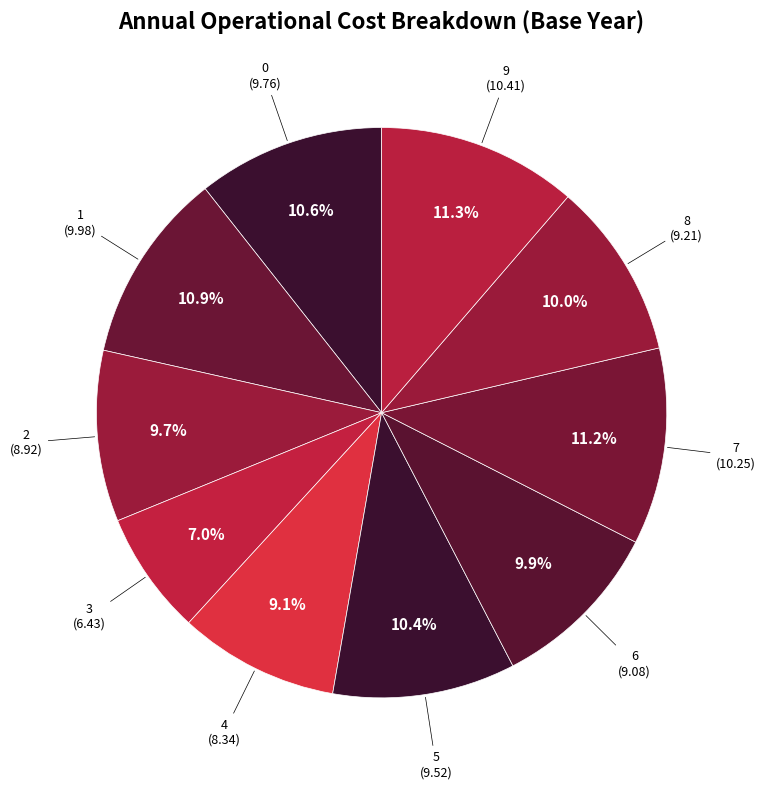

How many slices are in this pie chart?

10